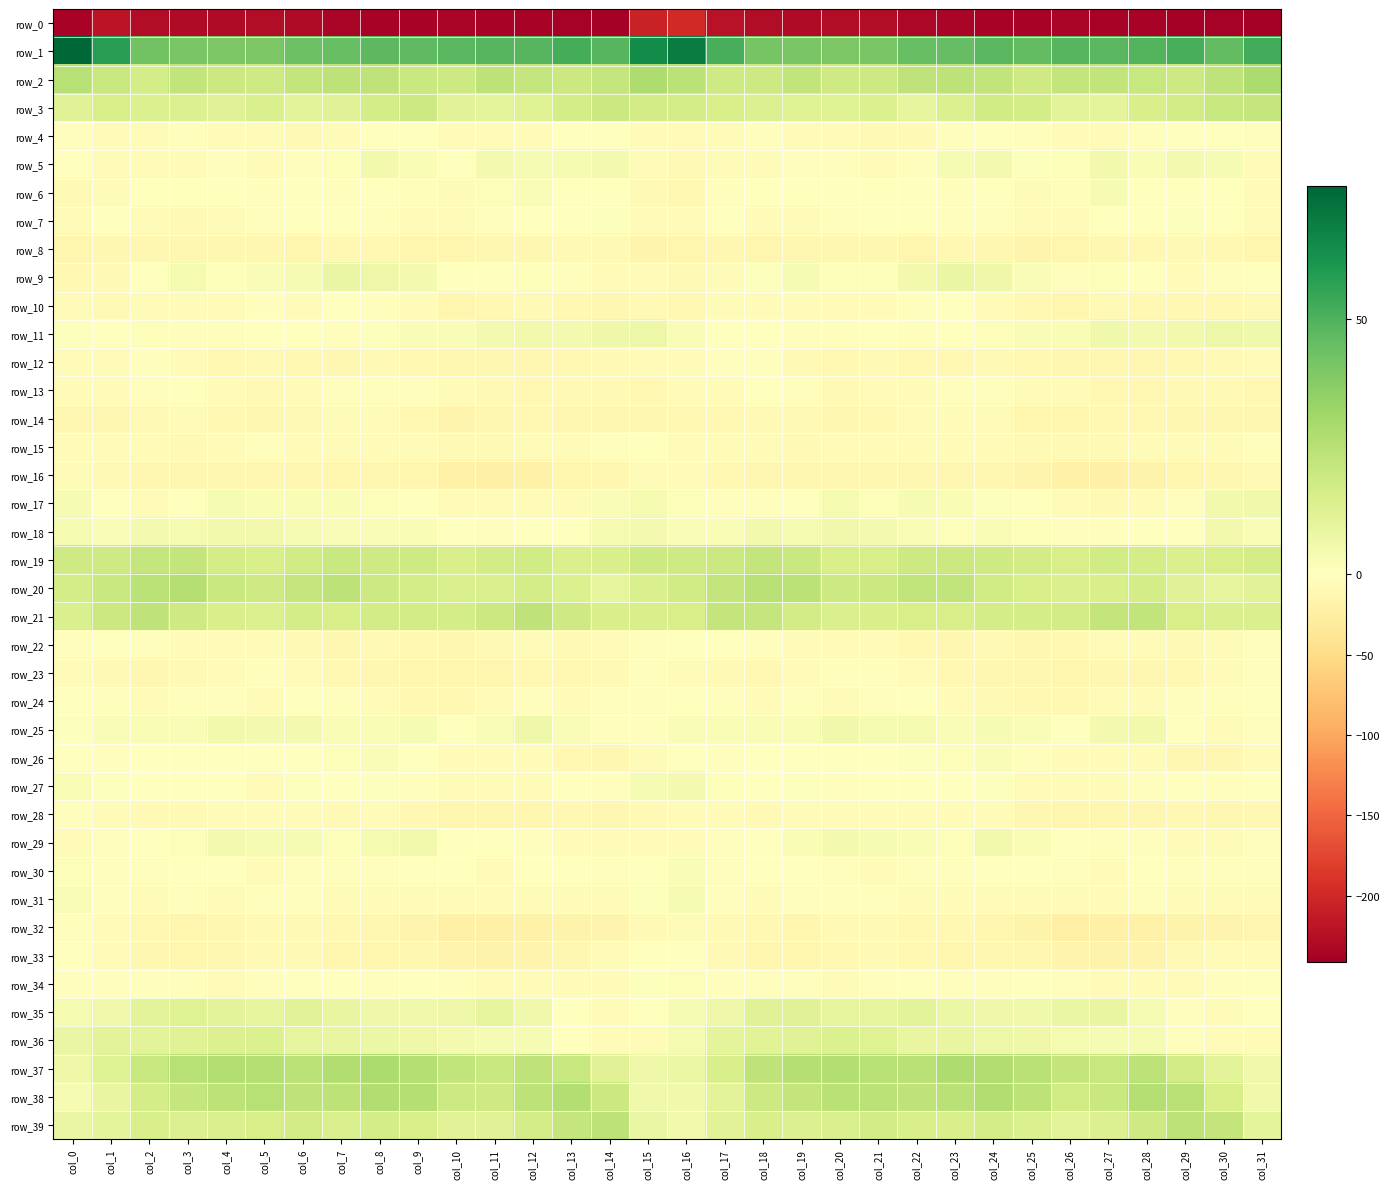

Which category has the lowest value in the row_0 series?

col_31